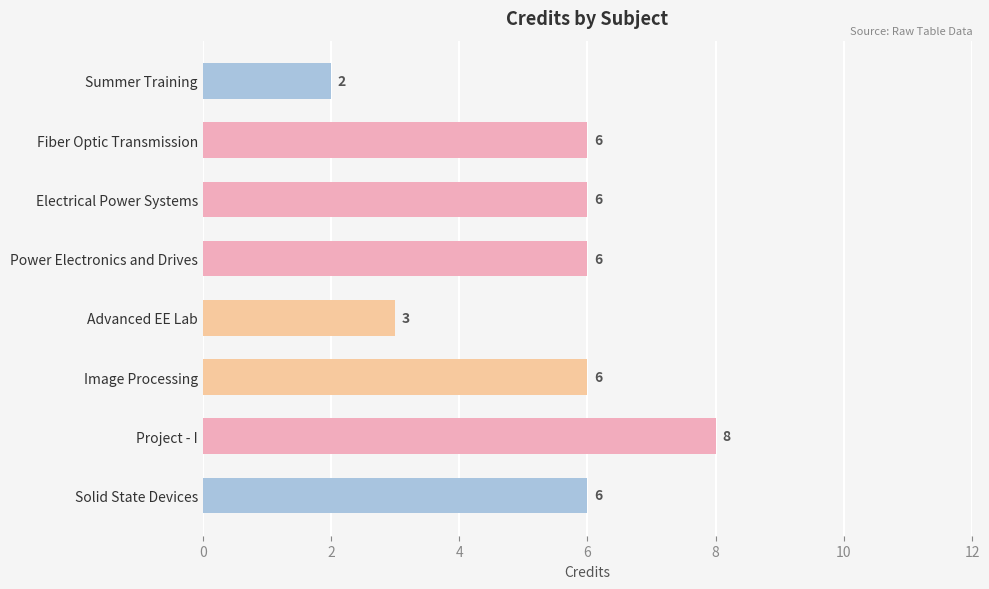

What is the sum of all values?

43